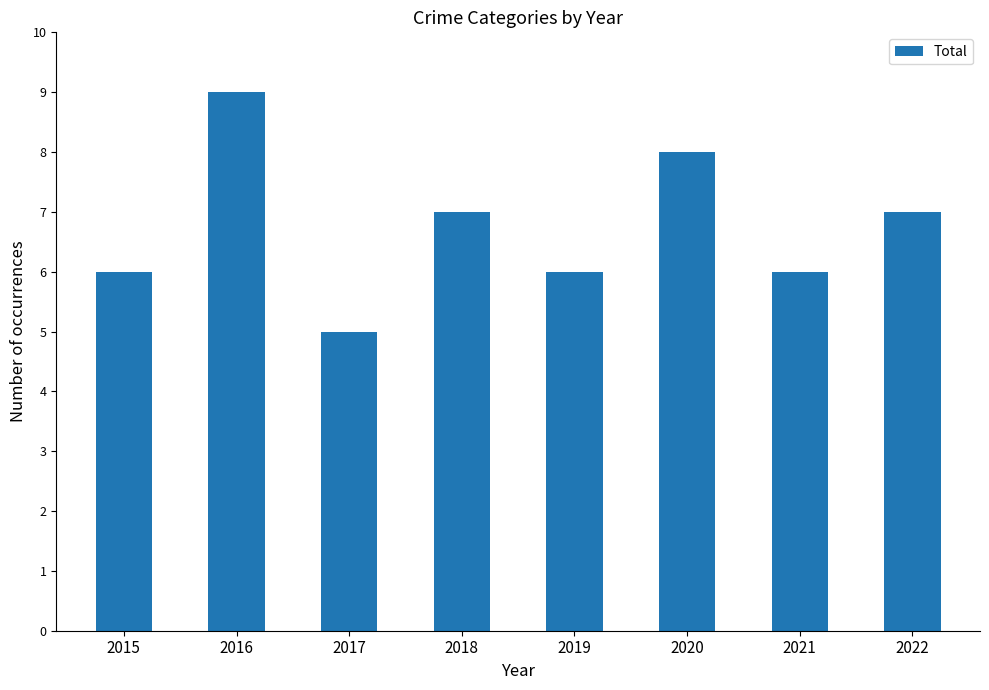

Are the bars horizontal?

No